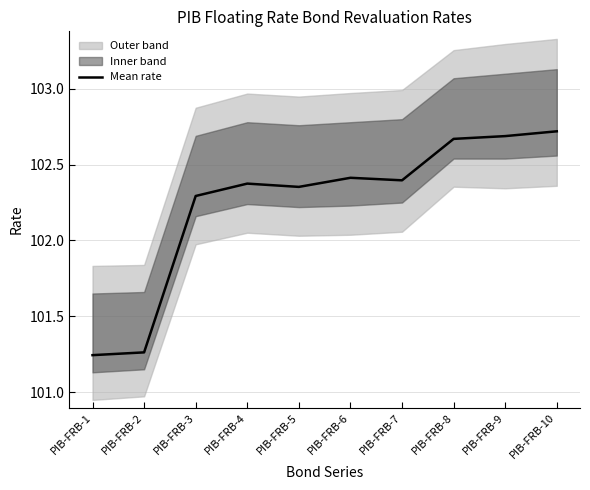

Count the number of categories in the chart.

10